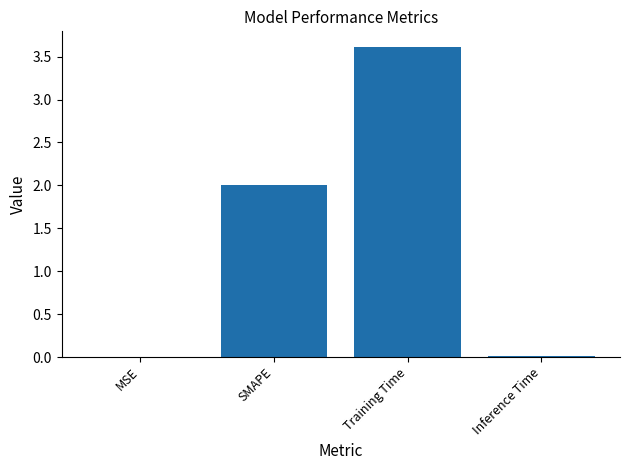

Is it true that the value at SMAPE is 2.0?

True